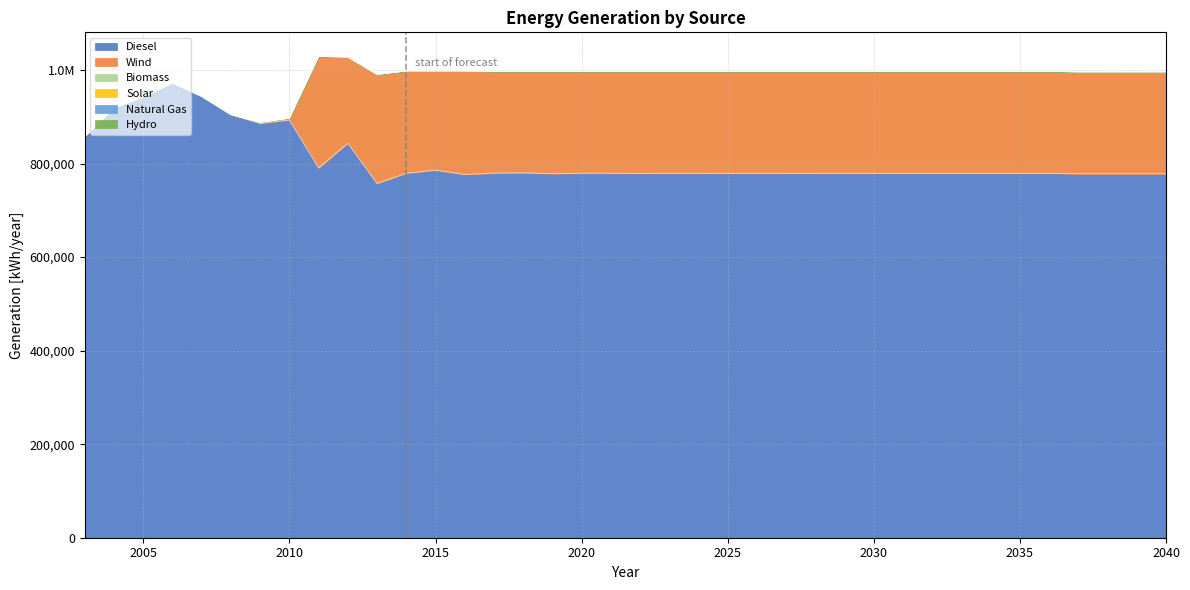

Does the chart display data point markers on the line(s)?

No